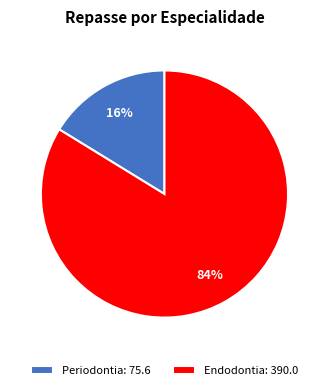

Count the number of slices in the pie.

2